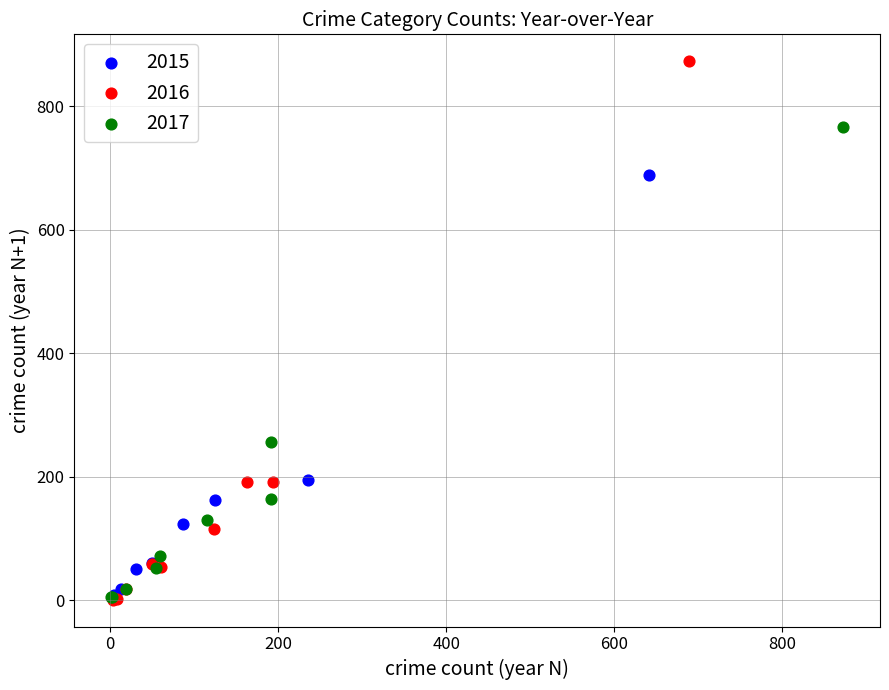

Which series has the widest spread of Y values?

2016